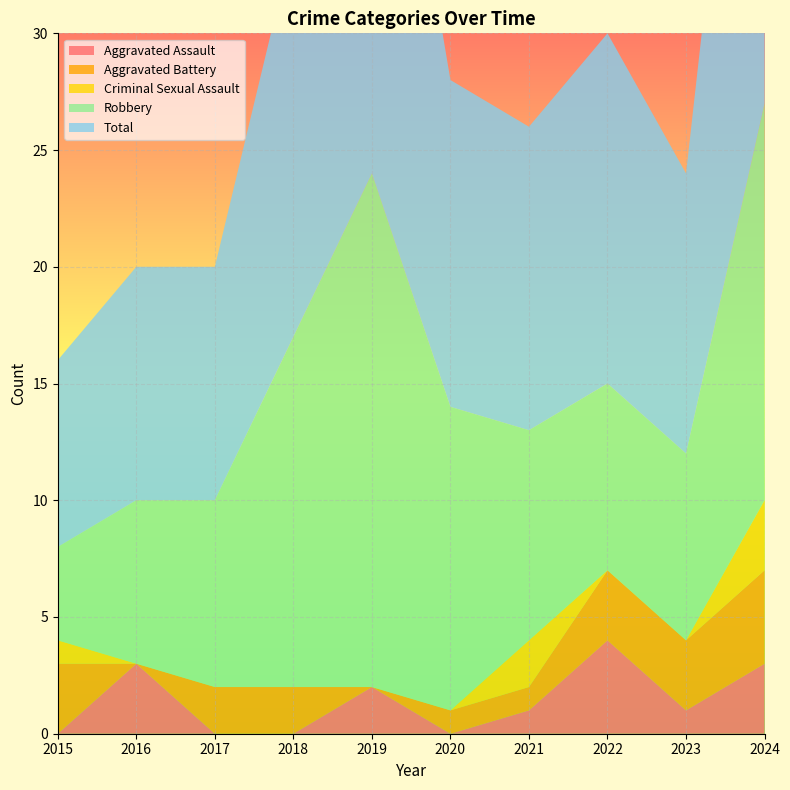

Reading left to right, list all the values displayed in this chart.

Aggravated Assault: 0	3	0	0	2	0	1	4	1	3
Aggravated Battery: 3	0	2	2	0	1	1	3	3	4
Criminal Sexual Assault: 1	0	0	0	0	0	2	0	0	3
Robbery: 4	7	8	15	22	13	9	8	8	17
Total: 8	10	10	17	24	14	13	15	12	27